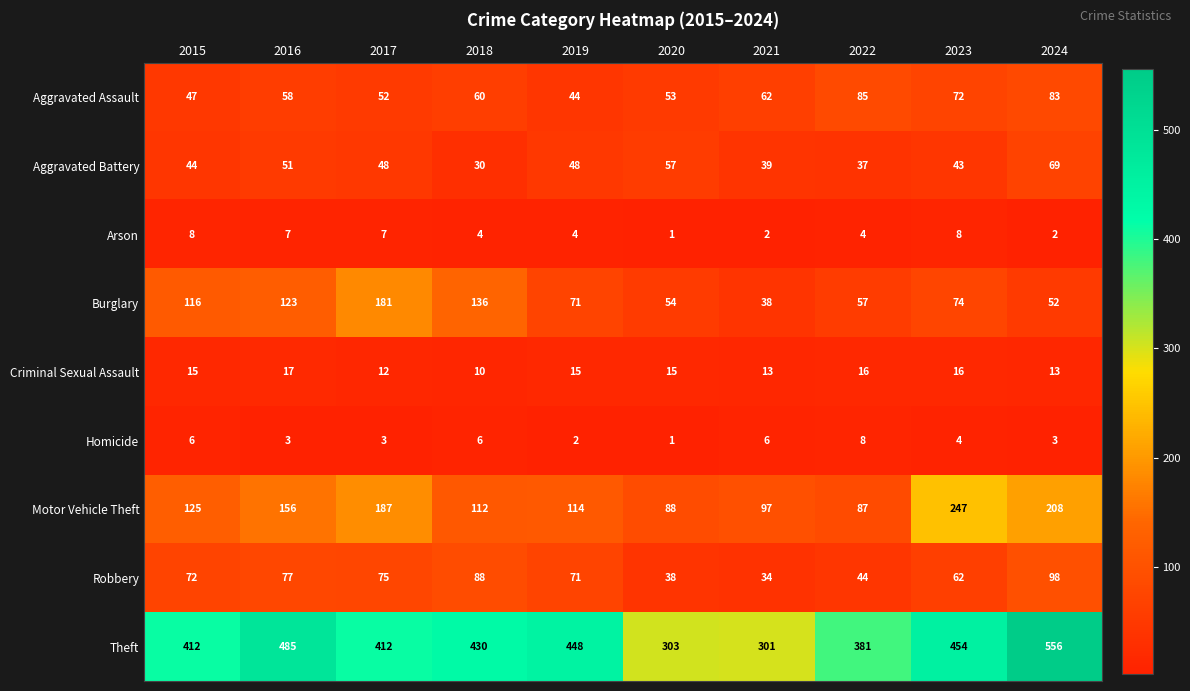

What is the difference between the highest and lowest values at 2023?

450